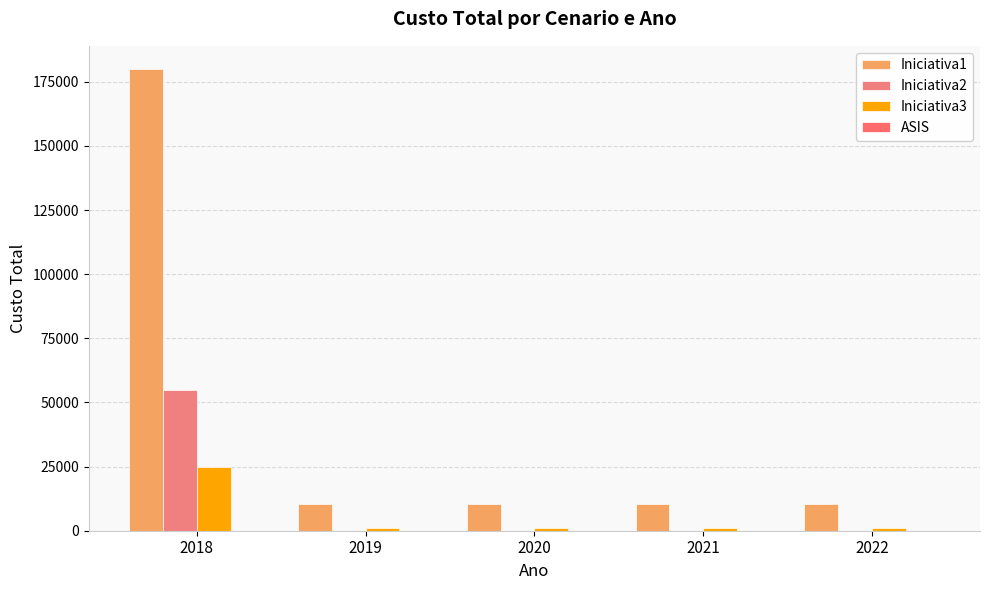

Is it true that Iniciativa1 equals 6343 at 2019?

False